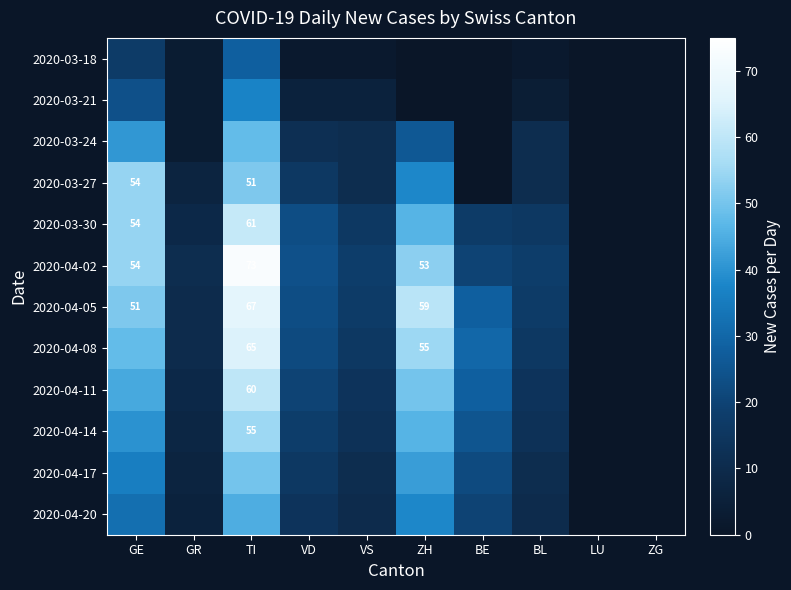

How many 2020-04-05 values are between 10 and 51?

6